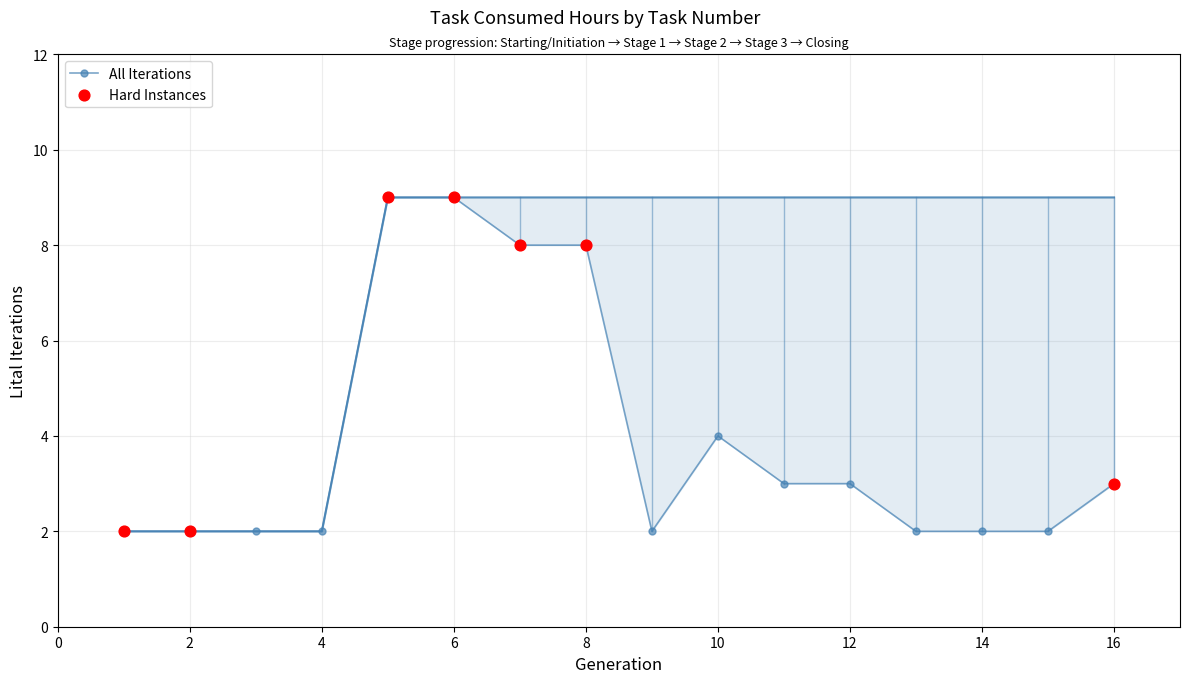

Between 10 and 12, which is larger?

10